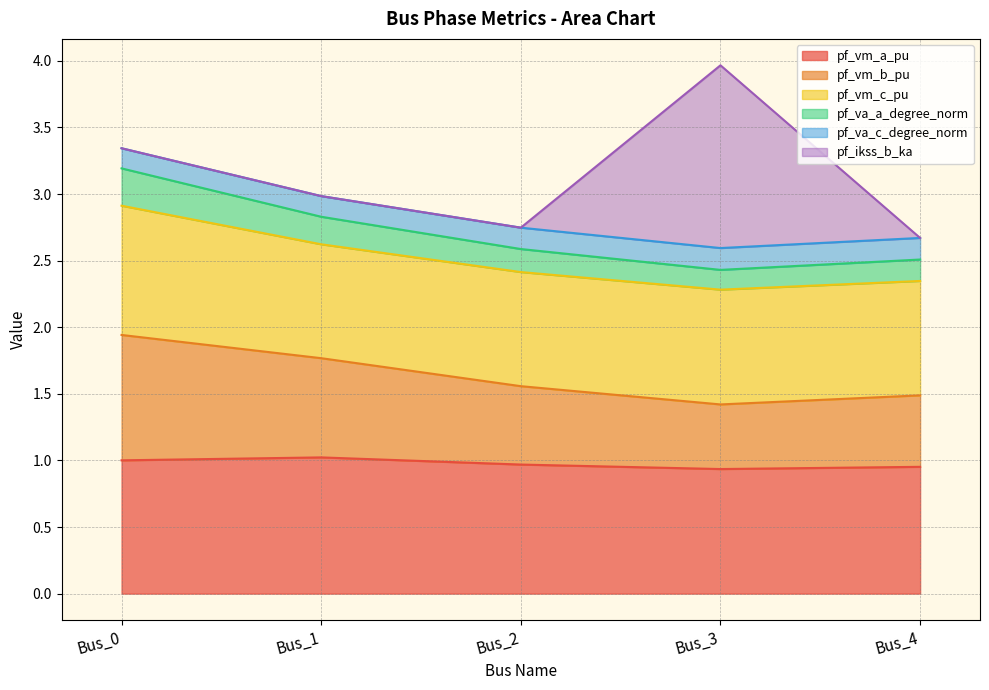

Between Bus_1 and Bus_2, which is larger?

Bus_1